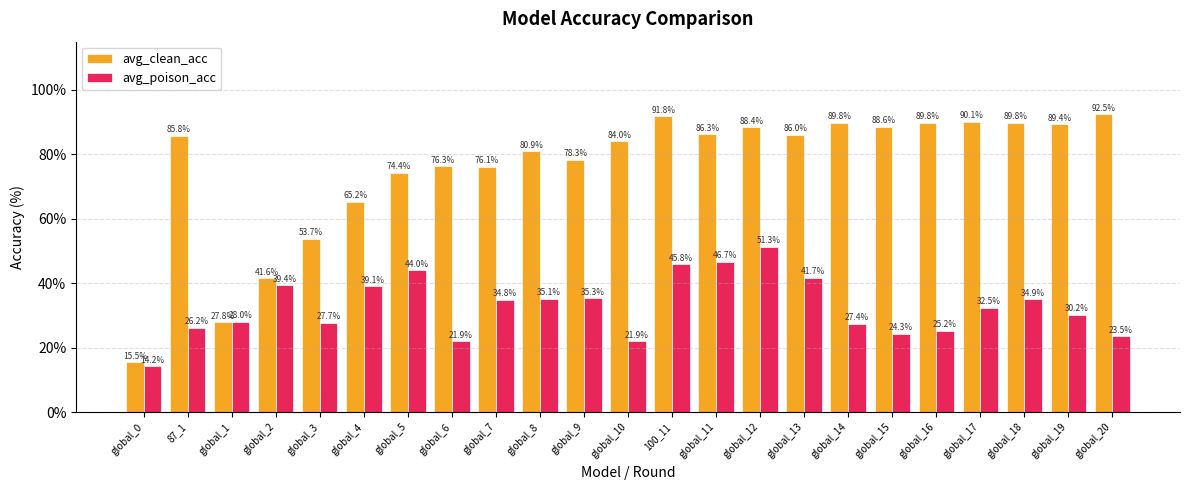

At global_2, list the series in order from largest to smallest.

avg_clean_acc, avg_poison_acc